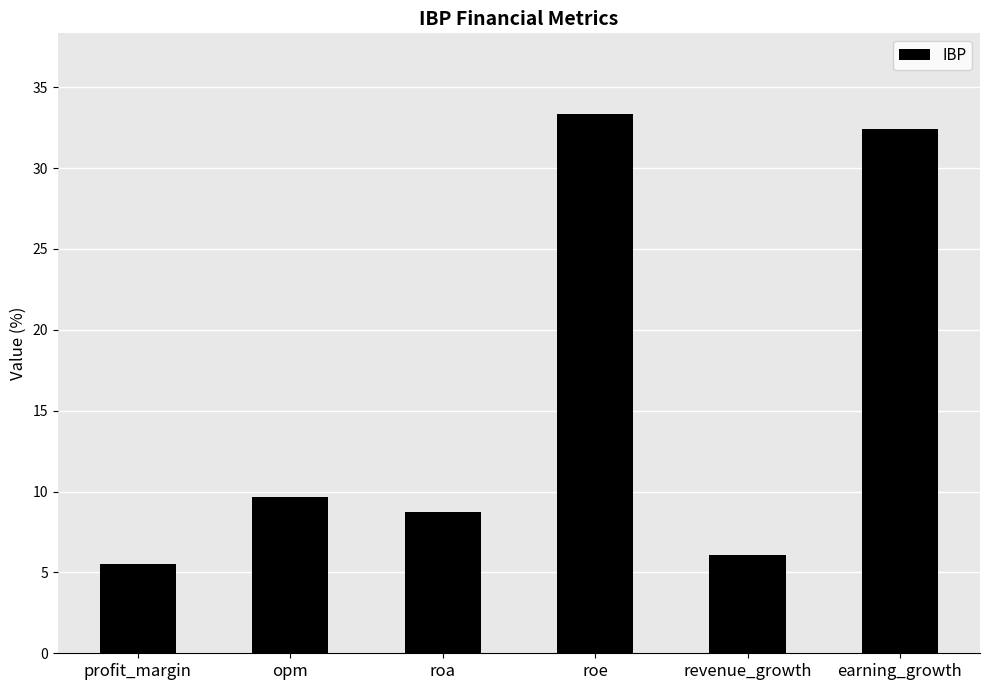

List the labels in order of value, largest first.

roe, earning_growth, opm, roa, revenue_growth, profit_margin